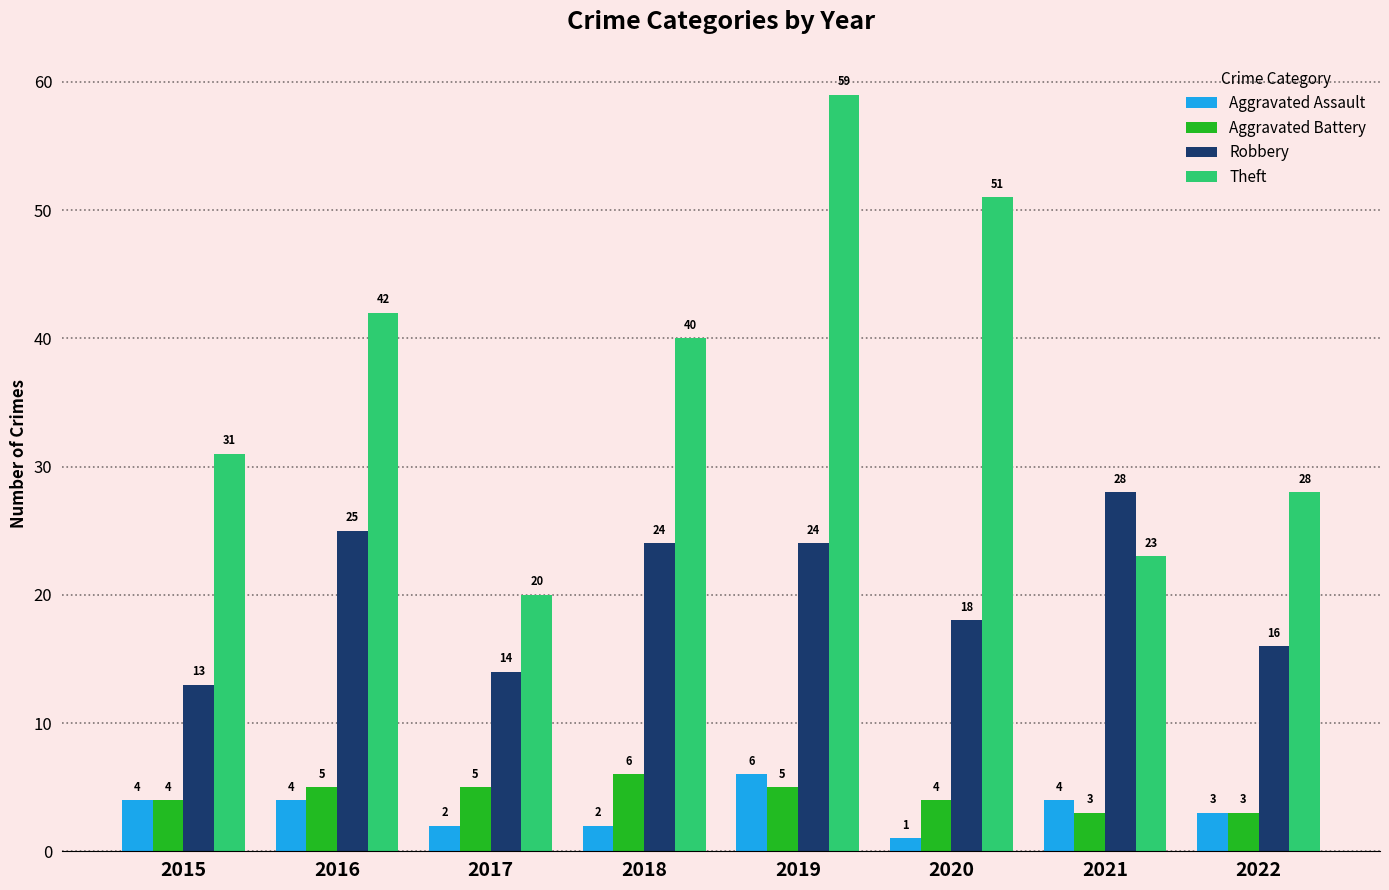

At how many categories does at least one series exceed 9?

8